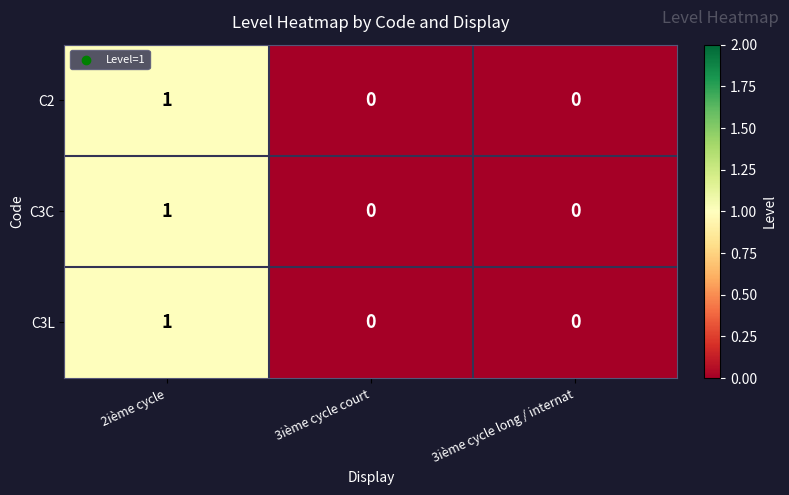

True or false: C2 has a value of 0 at 3ième cycle court.

True